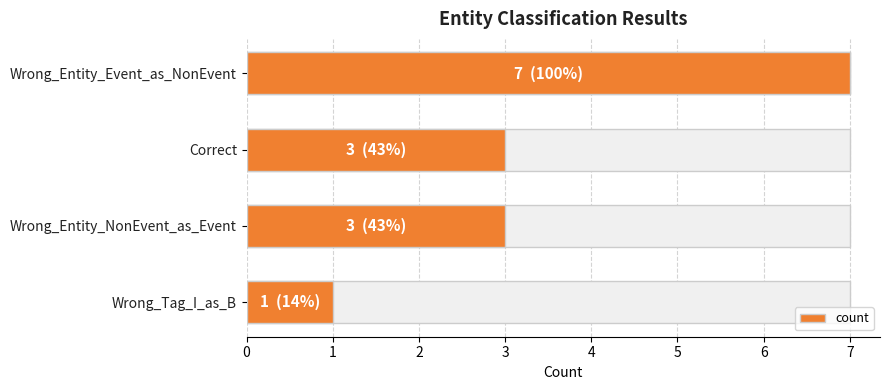

True or false: the data shows 1 at Wrong_Tag_I_as_B.

True